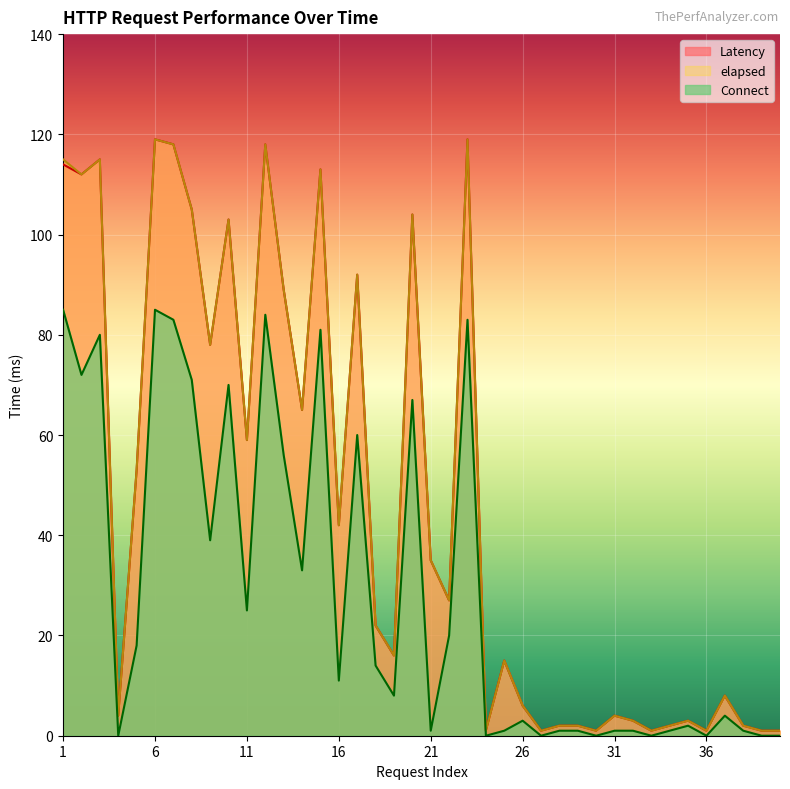

True or false: elapsed and Latency cross at least once.

False